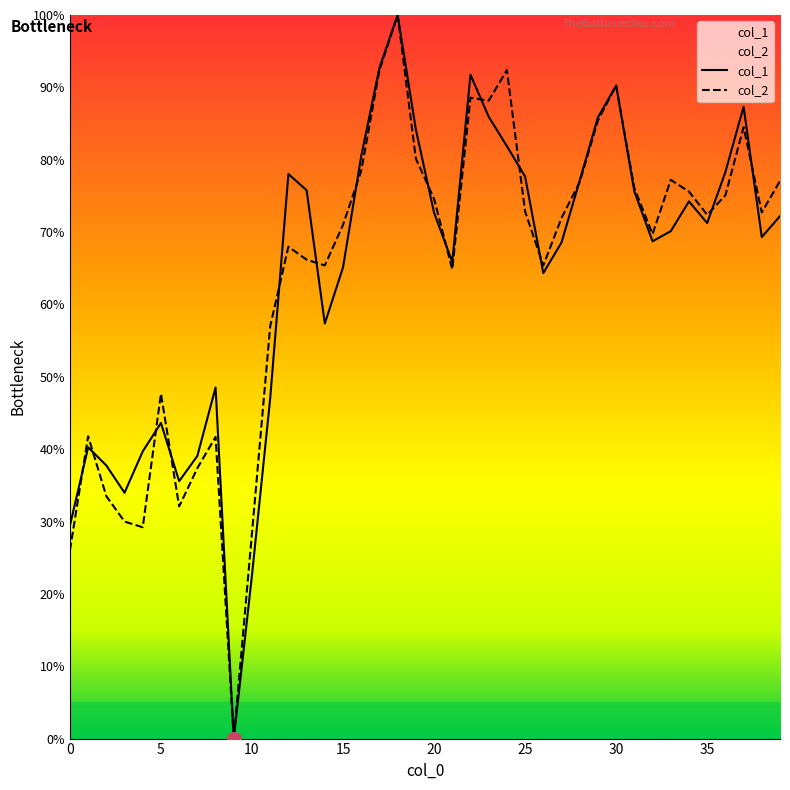

How many interior local peaks does the col_1 series have?

9